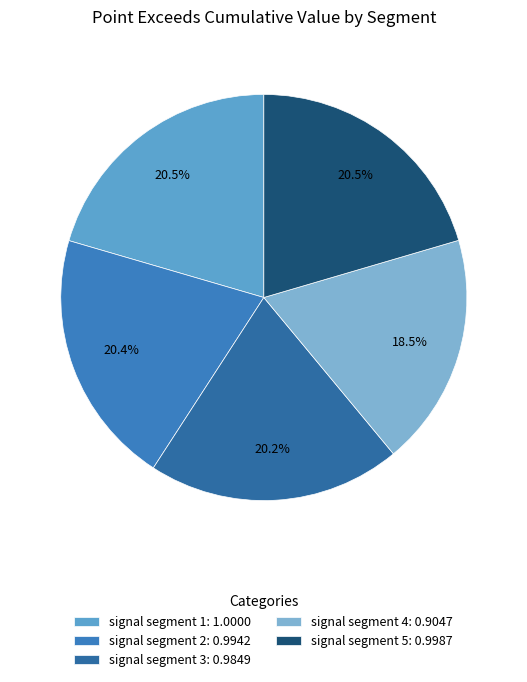

Is it true that signal segment 5 is 12% of the pie?

False